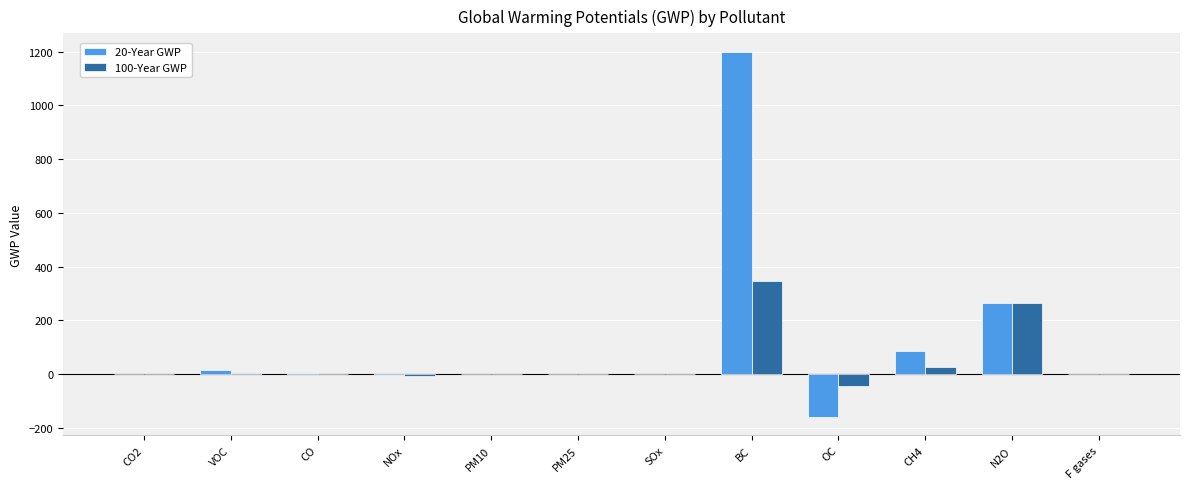

Which category has the highest value across all series?

BC